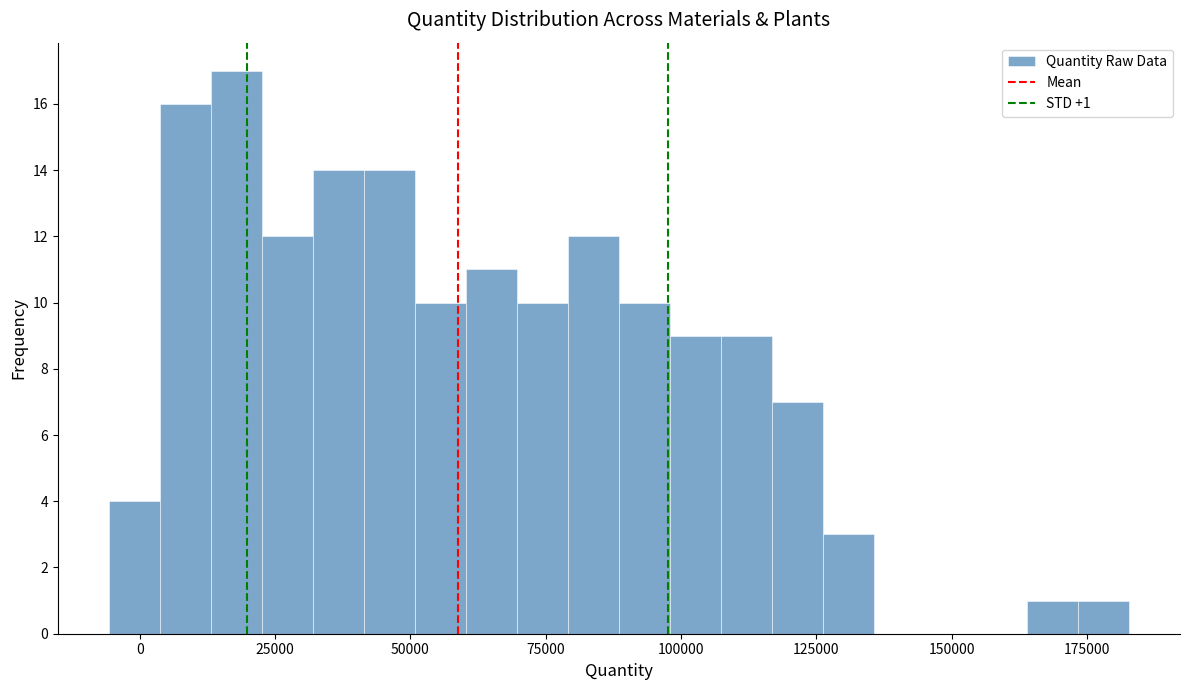

Read against the x-axis, roughly where is the centre of the tallest bar?

20000